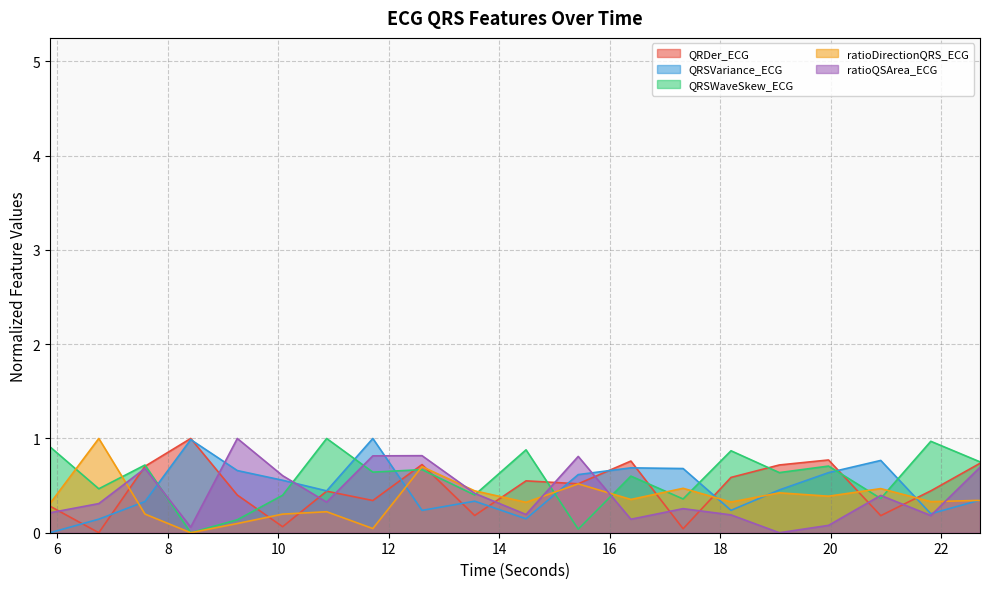

Where is ratioDirectionQRS_ECG nearest to the value 0?

8.4140625